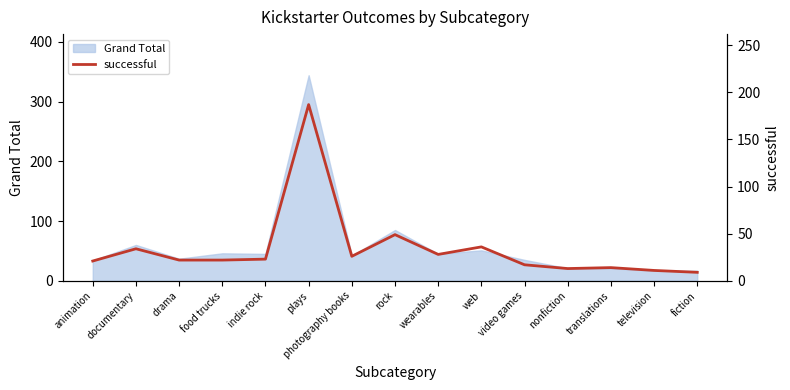

Does the chart display data point markers on the line(s)?

No